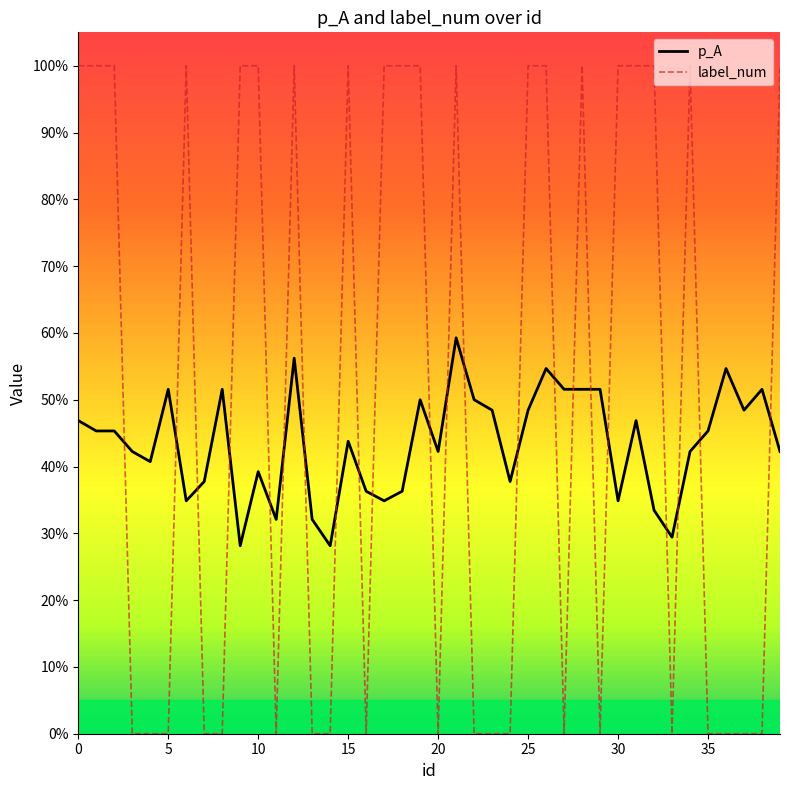

How many times do p_A and label_num cross each other?

22